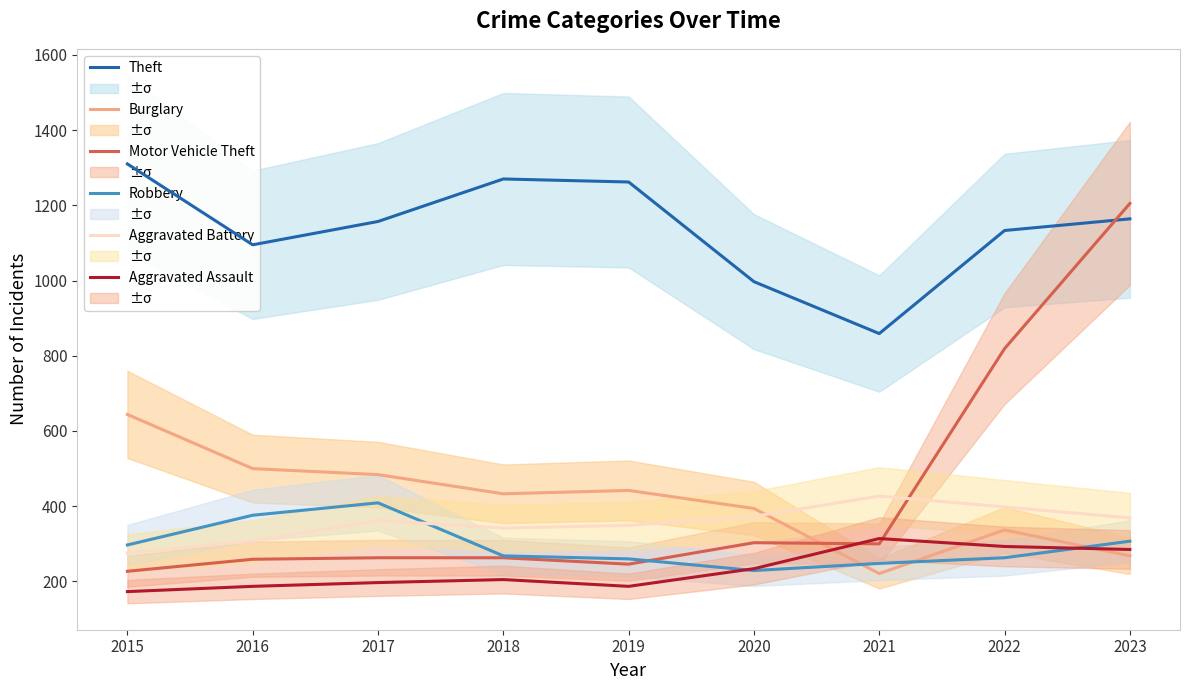

After their last crossing, which series has the higher values: Aggravated Battery or Motor Vehicle Theft?

Motor Vehicle Theft